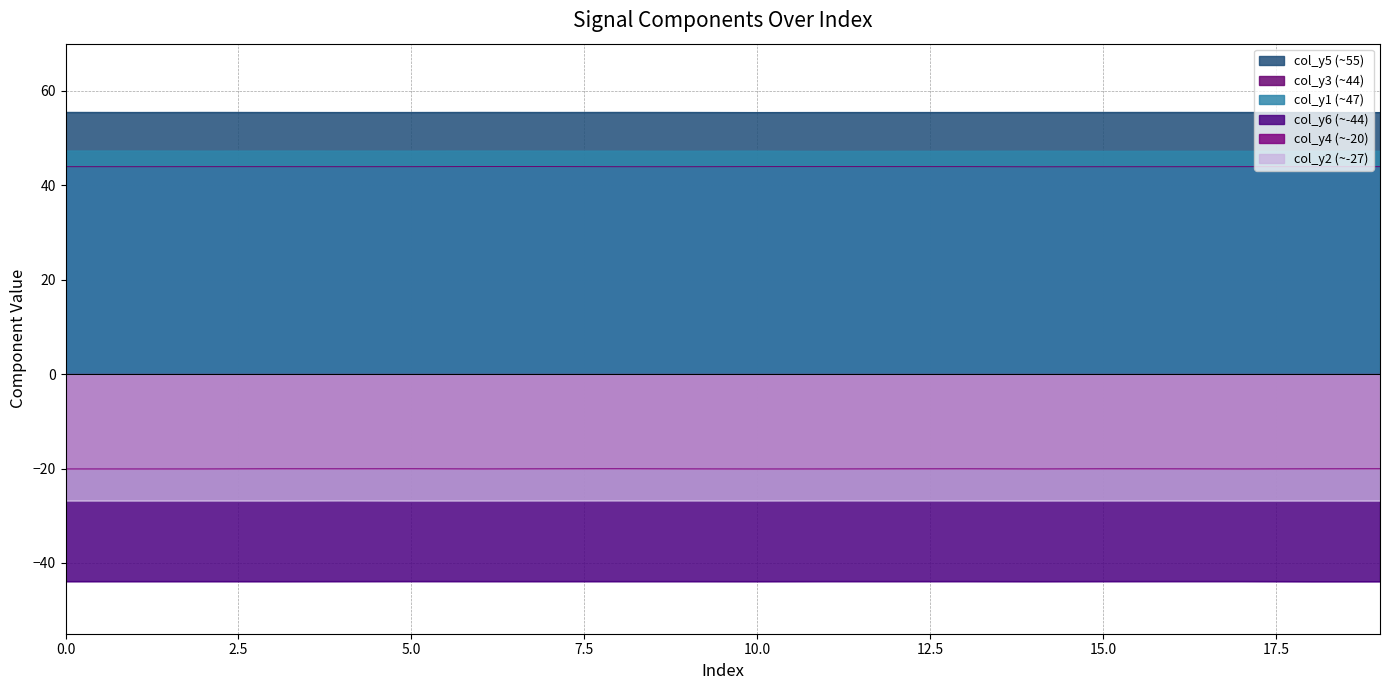

True or false: col_y4 and col_y5 cross at least once.

False